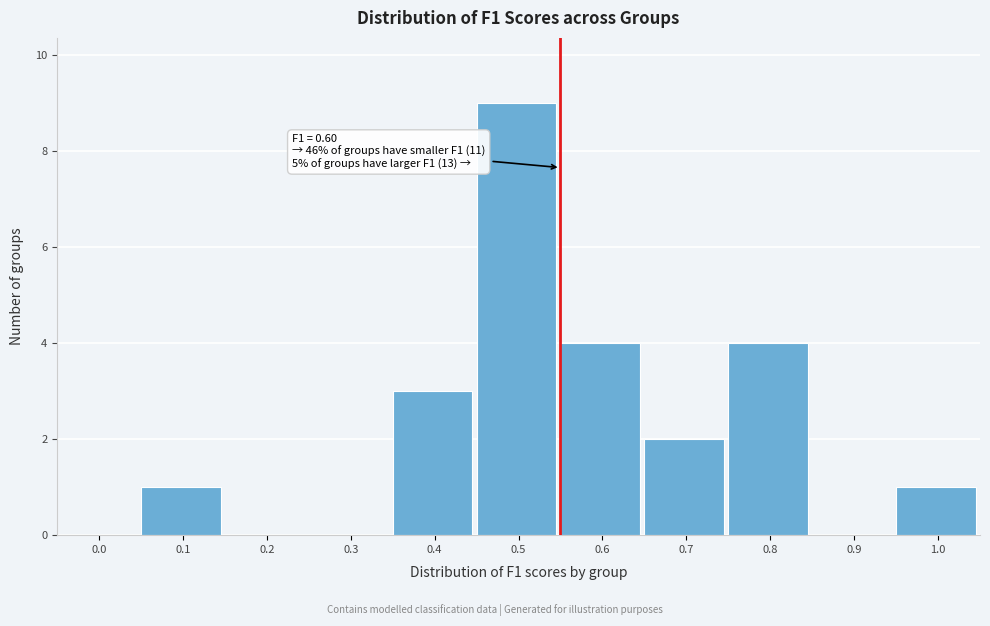

Reading right to left, extract all data points from this chart.

1.0=1	0.9=0	0.8=4	0.7=2	0.6=4	0.5=9	0.4=3	0.3=0	0.2=0	0.1=1	0.0=0